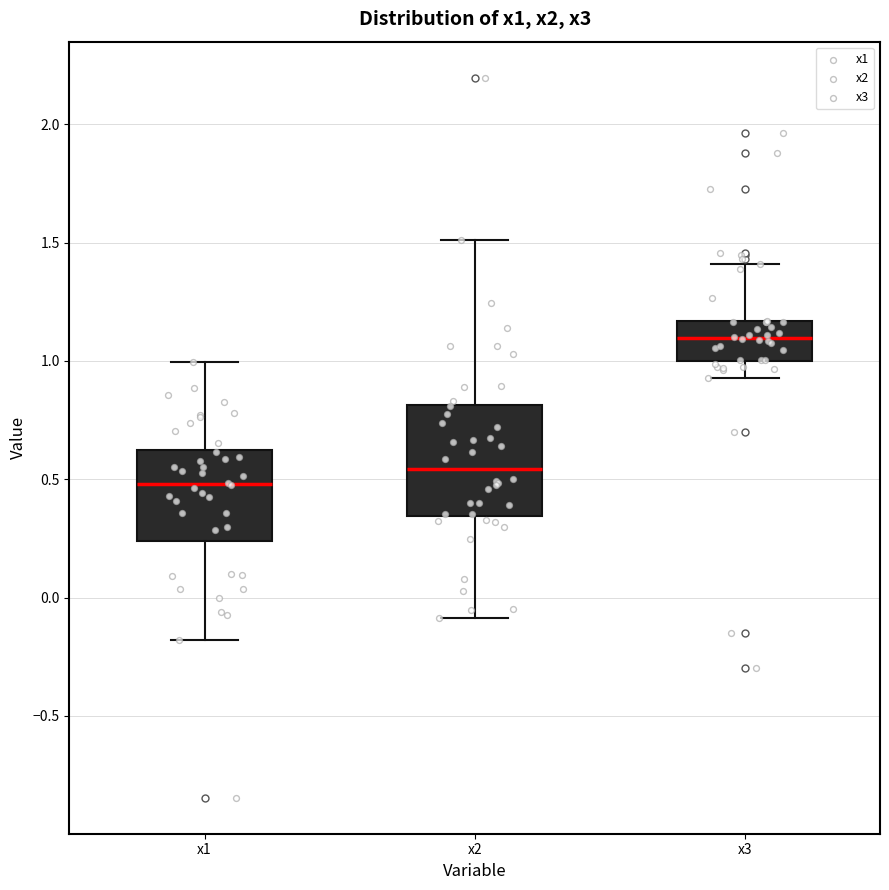

Comparing the boxes themselves (not the whiskers), which one is the tallest?

x2